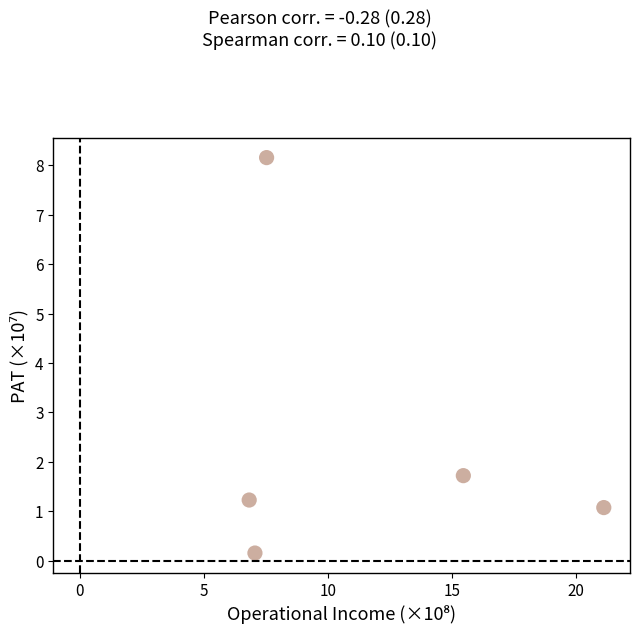

What Y value in the scatter plot is closest to 4?

1.7